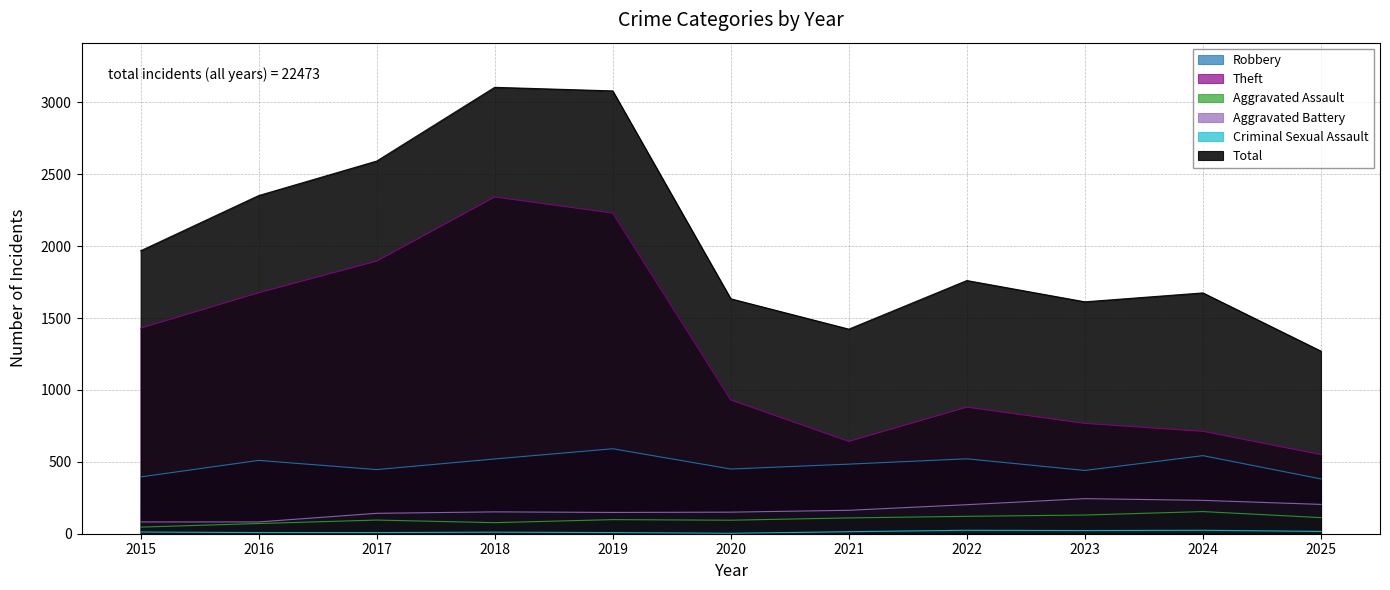

The Criminal Sexual Assault series shows 12 at 2015. True or false?

True